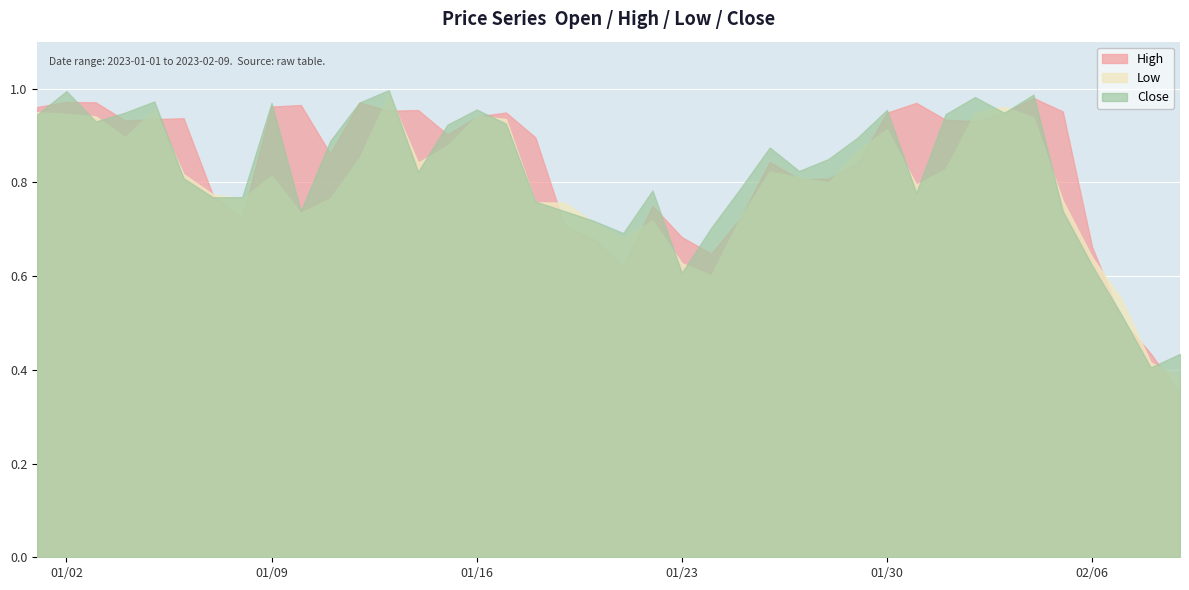

Count the number of categories in the chart.

40